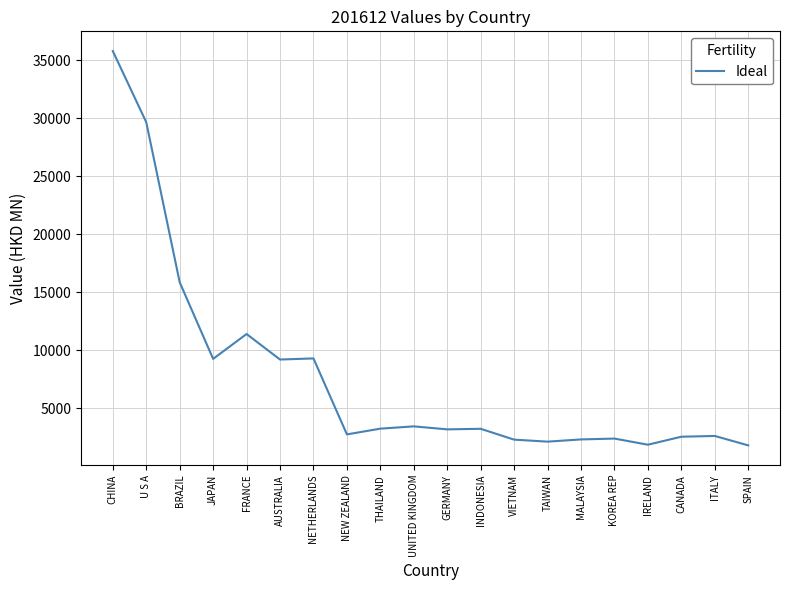

What is the minimum value shown in the chart?

1818.4